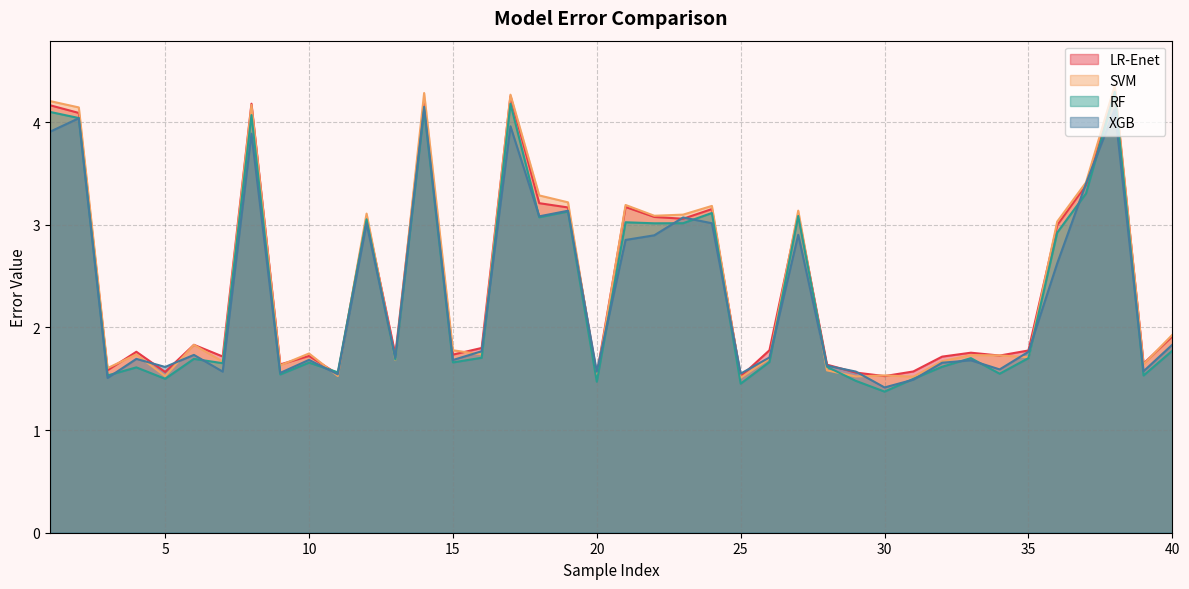

At how many categories does at least one series exceed 2?

16